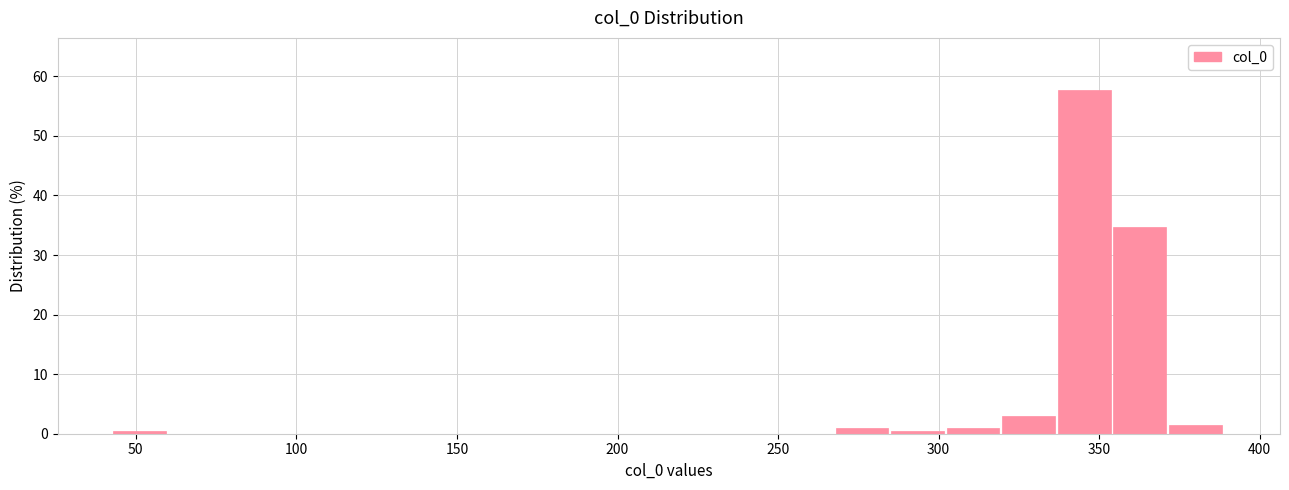

Read against the x-axis, roughly where is the centre of the tallest bar?

345